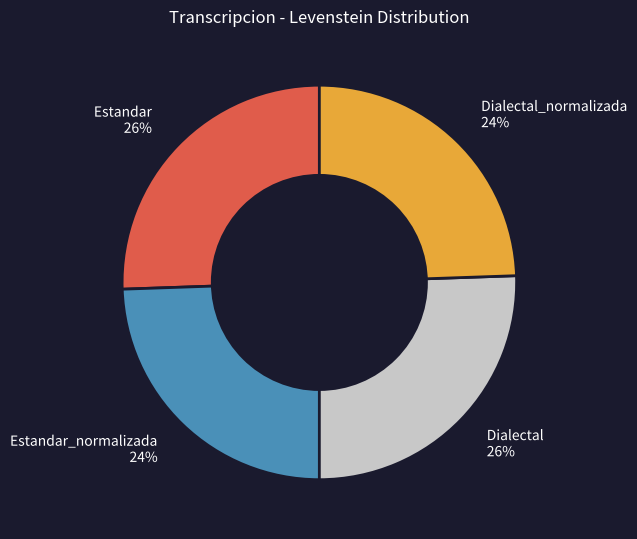

Is it true that Dialectal_normalizada 24% is 24% of the pie?

True